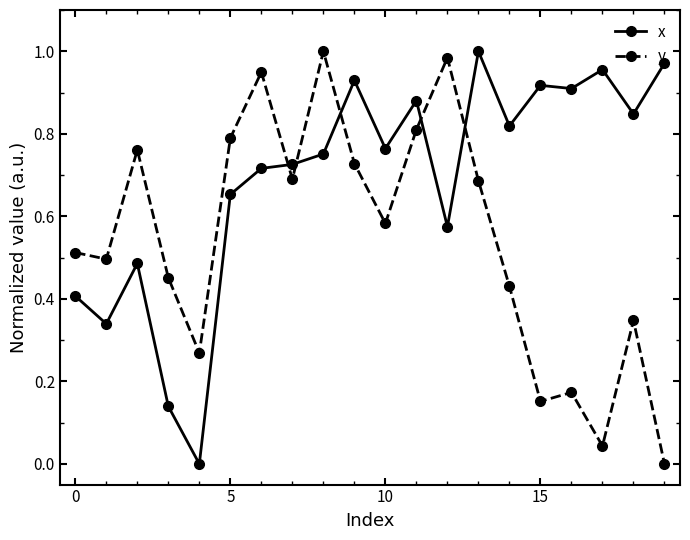

How many intersections are there between x and y?

5